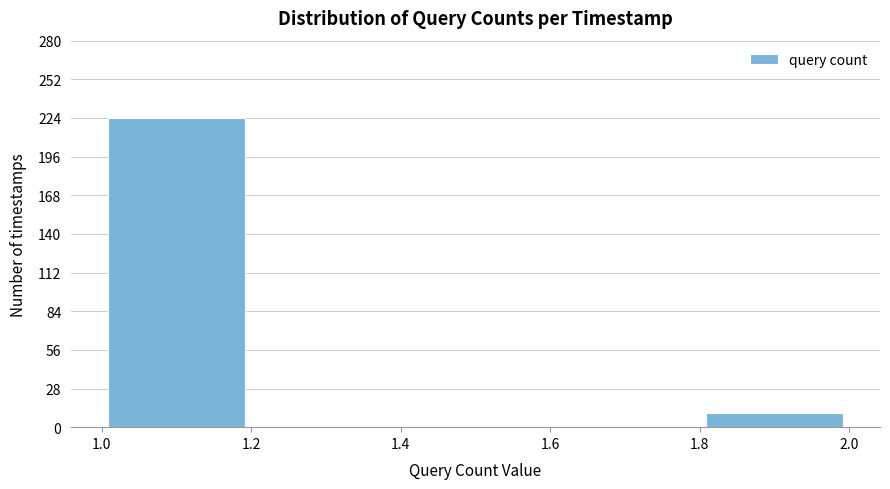

What is the height of the bar covering 1.0 to 1.2 on the x-axis? The values are not printed on the chart, so give them approximately, as read against the axis.

225